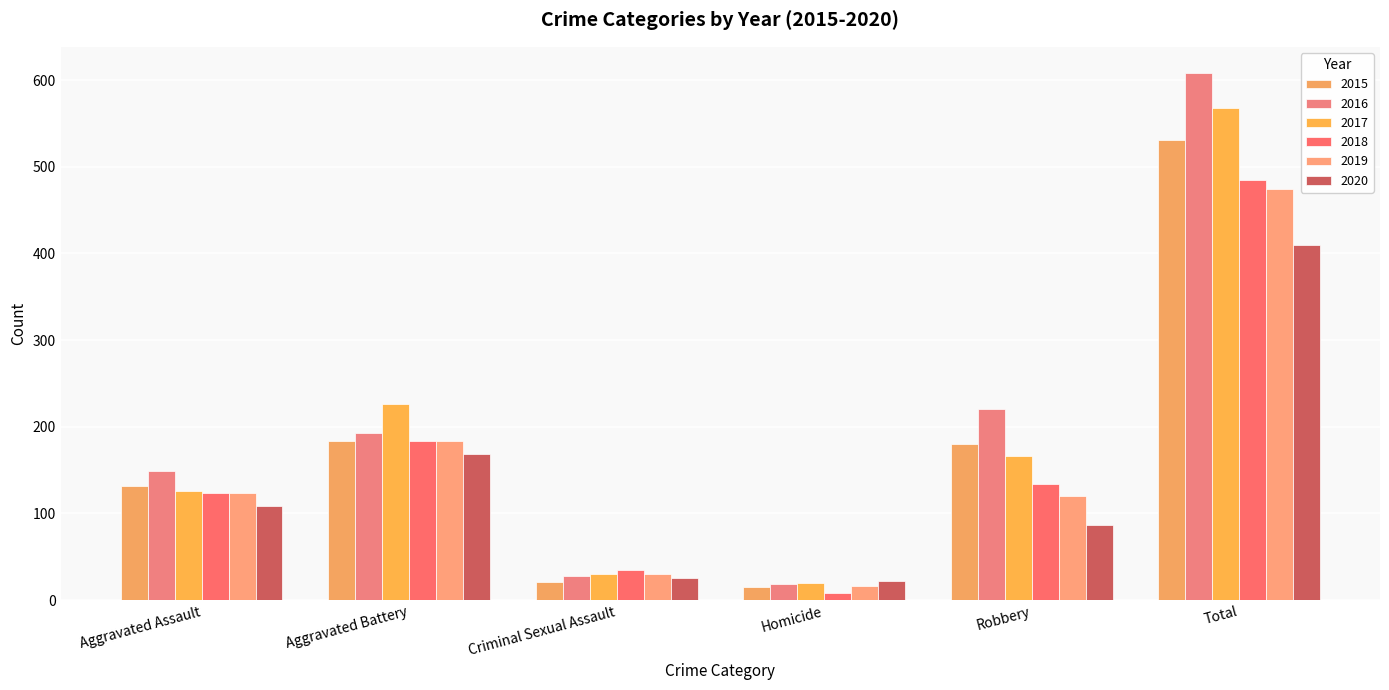

Reading left to right, what are all the values shown in this chart?

2015: 132	183	21	15	180	531
2016: 149	193	28	18	220	608
2017: 126	226	30	20	166	568
2018: 124	184	35	8	134	485
2019: 124	184	30	16	120	474
2020: 108	168	25	22	87	410